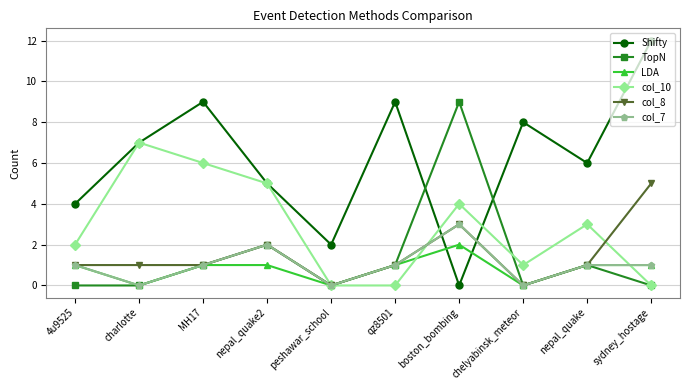

List the series in order of their peak value, lowest first.

LDA, col_7, col_8, col_10, TopN, Shifty